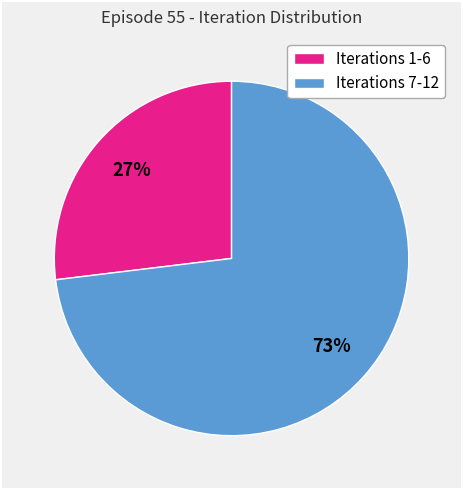

Is the sum of Iterations 1-6 and Iterations 7-12 greater than half?

Yes